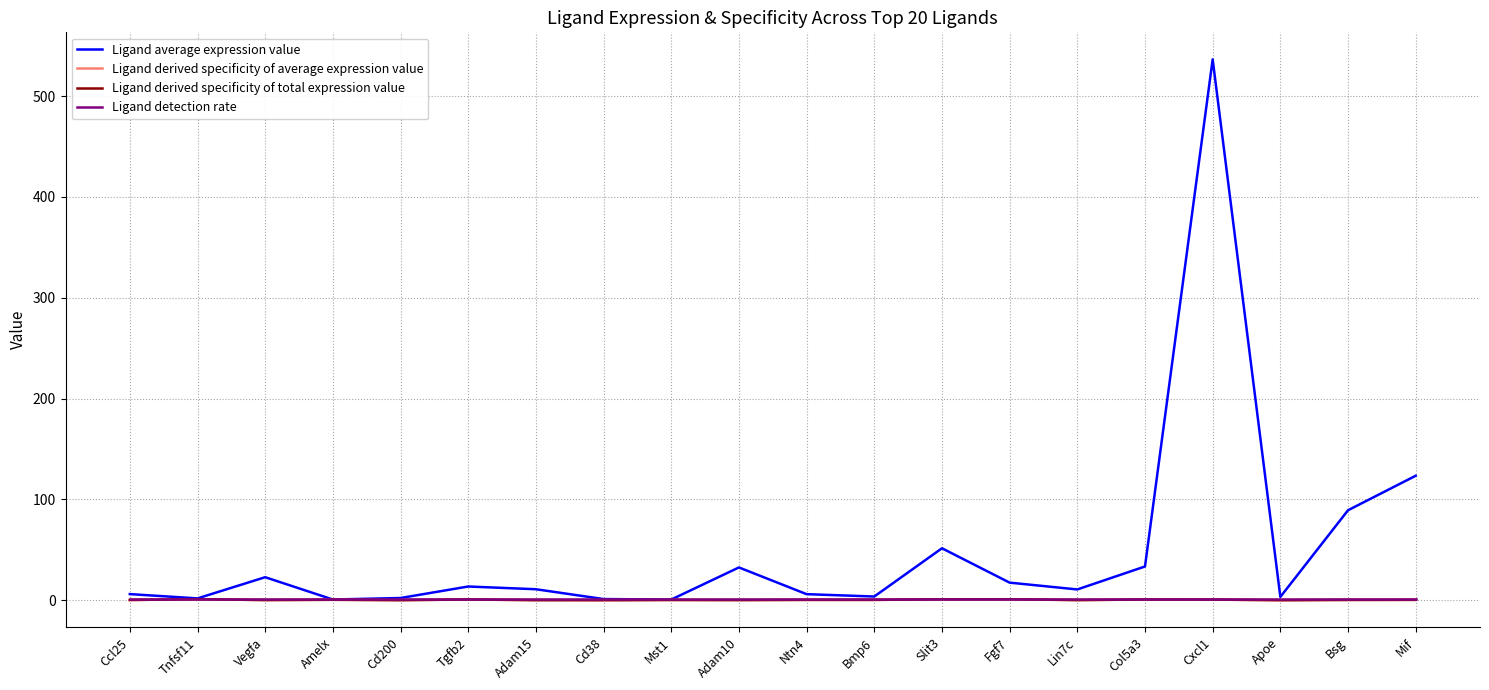

Is this an area chart (filled region under the line)?

No